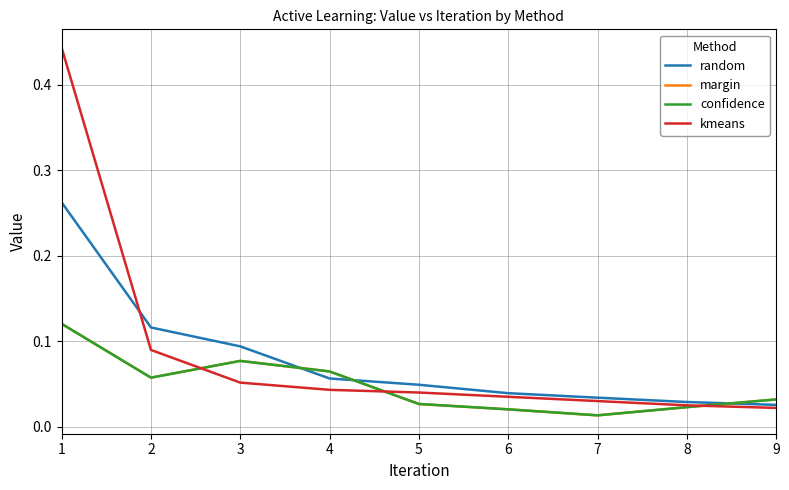

Reading right to left, list all the values displayed in this chart.

random: 9=0.0	8=0.0	7=0.0	6=0.0	5=0.0	4=0.1	3=0.1	2=0.1	1=0.3
margin: 9=0.0	8=0.0	7=0.0	6=0.0	5=0.0	4=0.1	3=0.1	2=0.1	1=0.1
confidence: 9=0.0	8=0.0	7=0.0	6=0.0	5=0.0	4=0.1	3=0.1	2=0.1	1=0.1
kmeans: 9=0.0	8=0.0	7=0.0	6=0.0	5=0.0	4=0.0	3=0.1	2=0.1	1=0.4